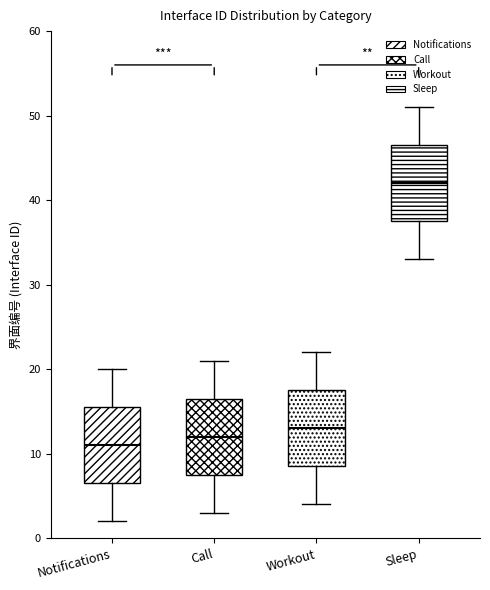

Which box's median line is the highest?

Sleep